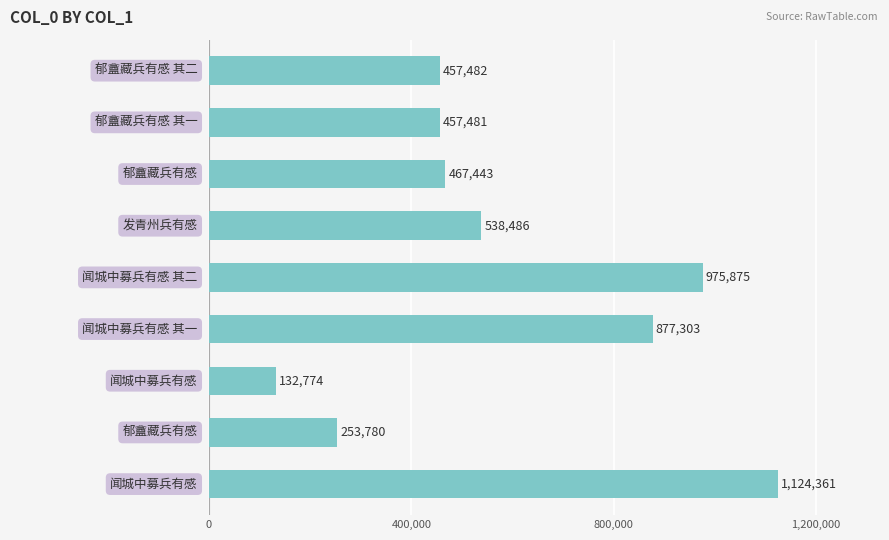

What is the sum of all values?

5284985